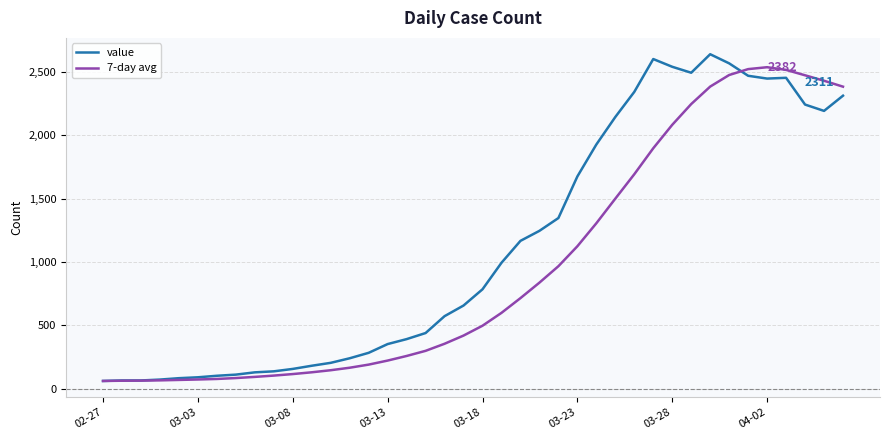

What is the maximum value for 7-day avg?

2535.6